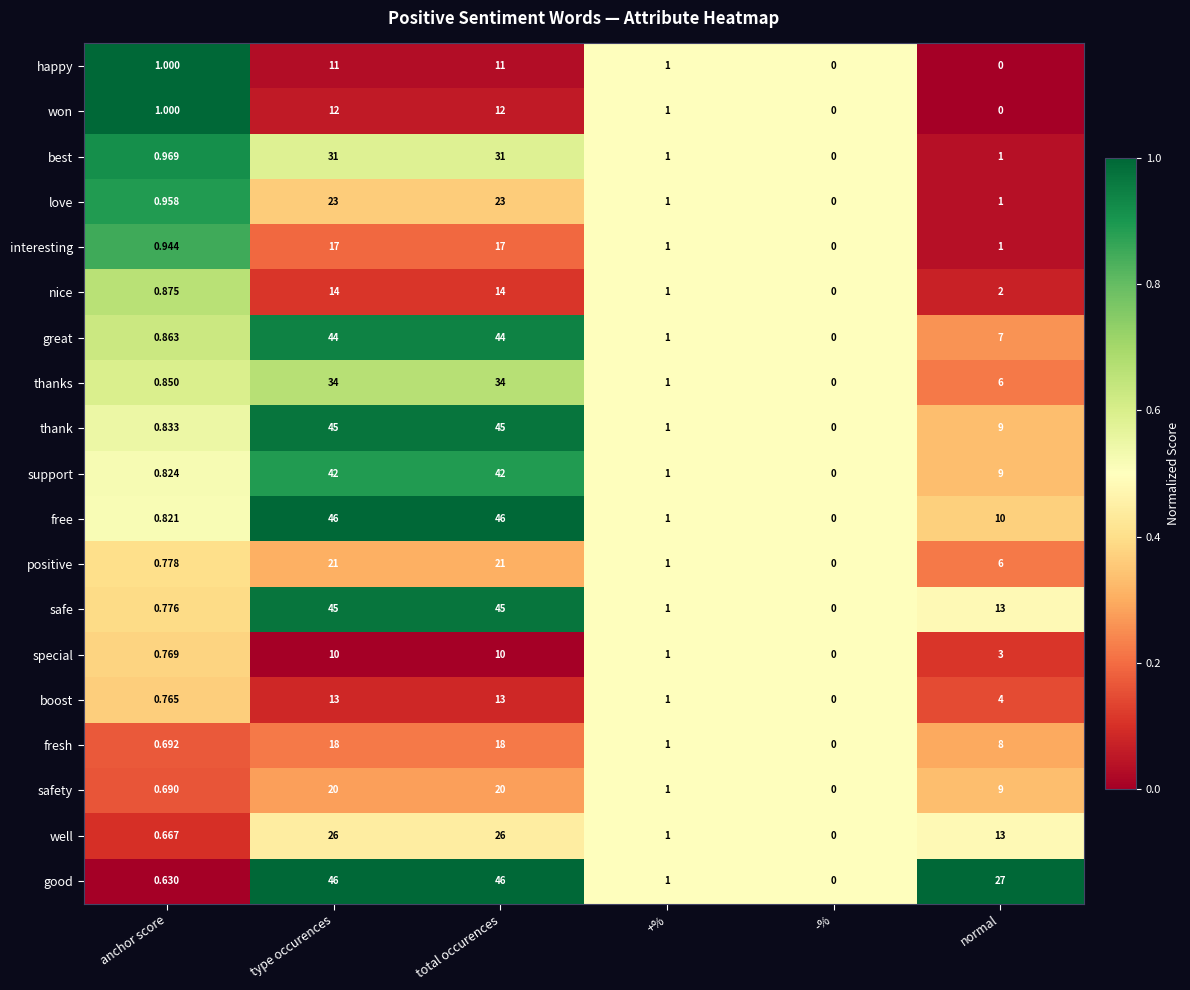

Which category has the lowest value in the support series?

-%